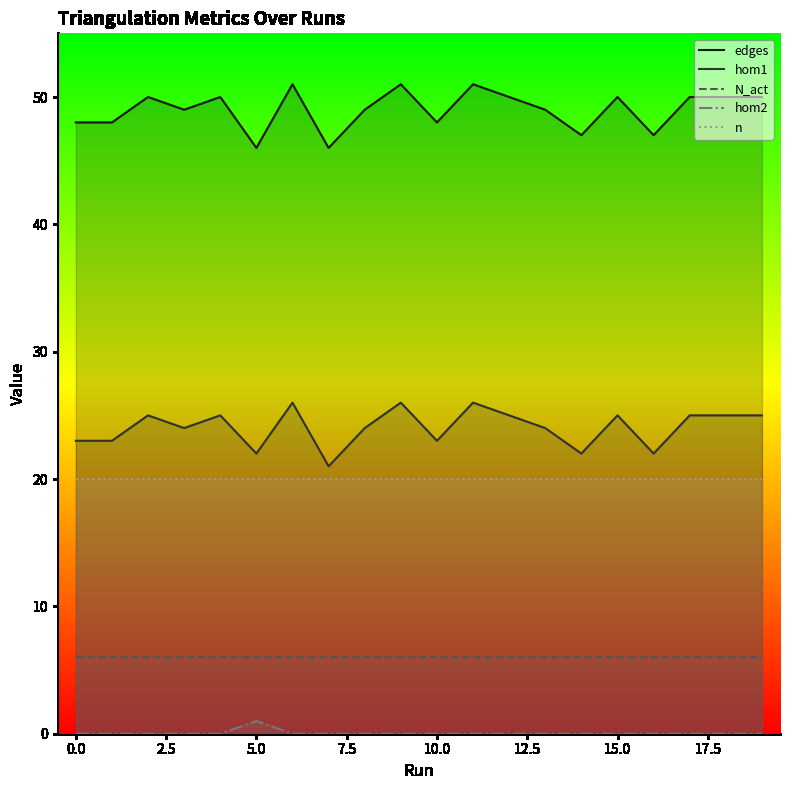

The N_act series shows 4 at 19. True or false?

False